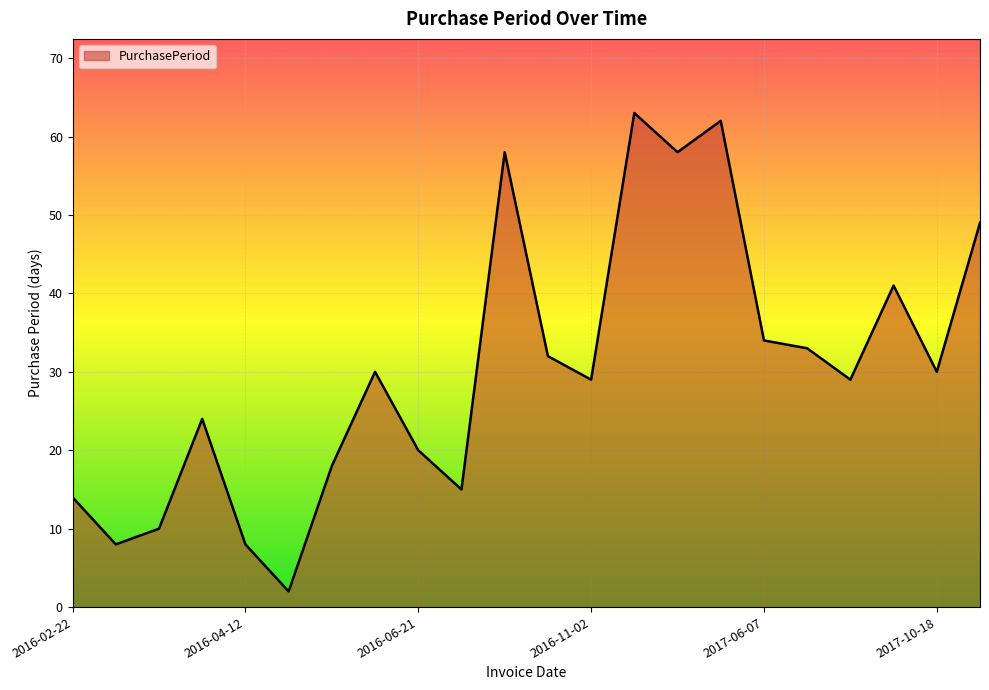

What is the difference between the maximum and minimum values?

61